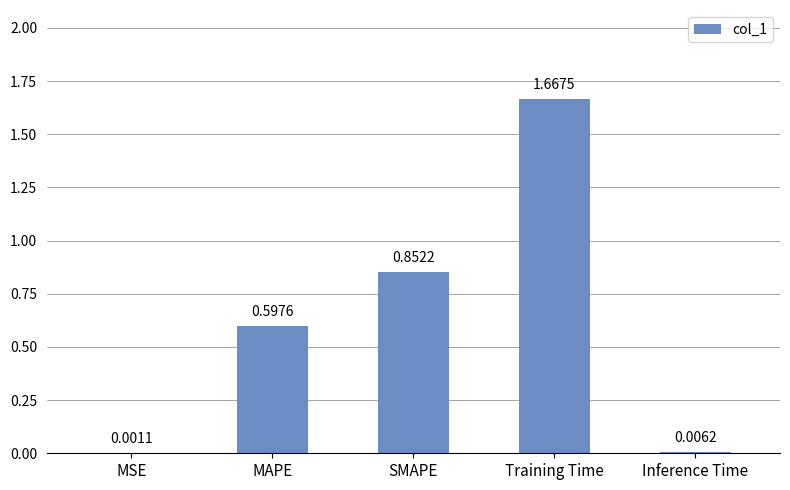

What is the change in value from MAPE to Training Time?

+1.1